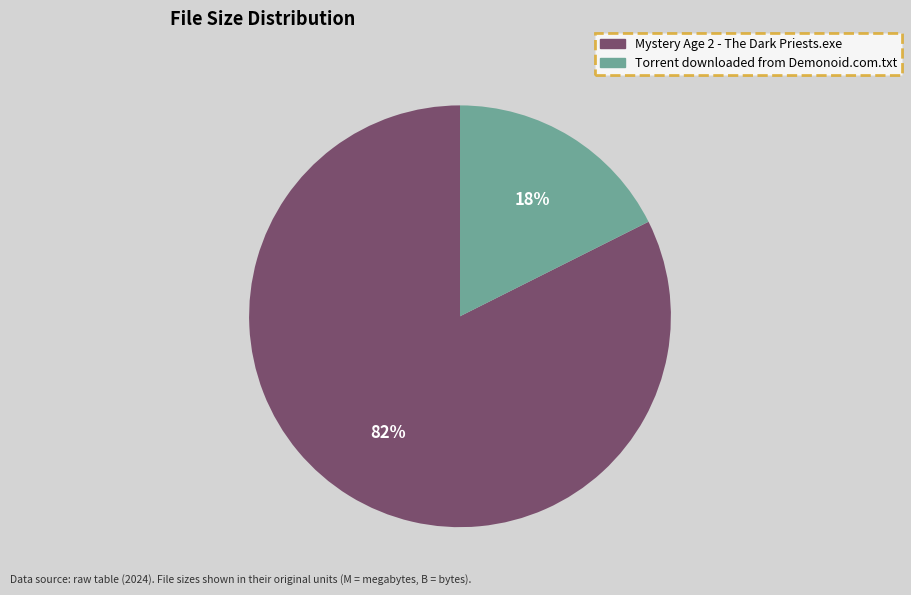

Which category has the biggest portion of the pie?

Mystery Age 2 - The Dark Priests.exe